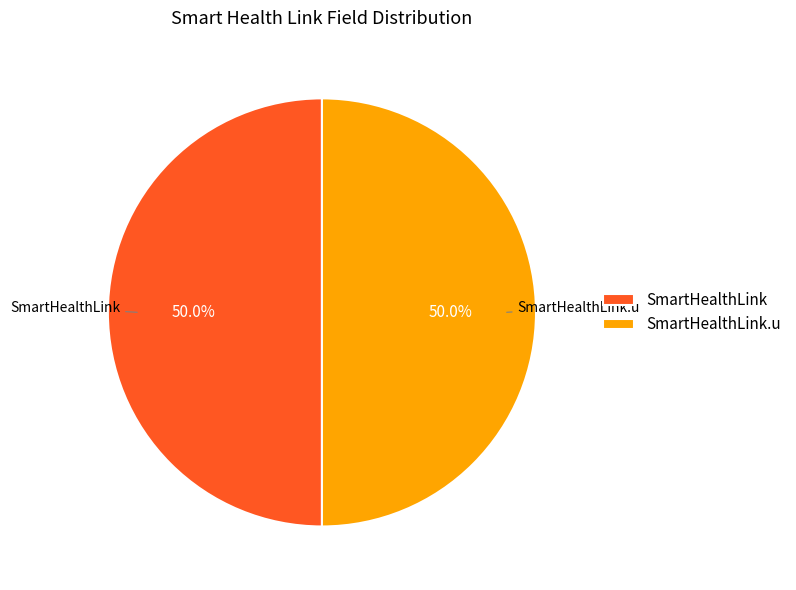

To the nearest percent, what is the average slice percentage?

50%